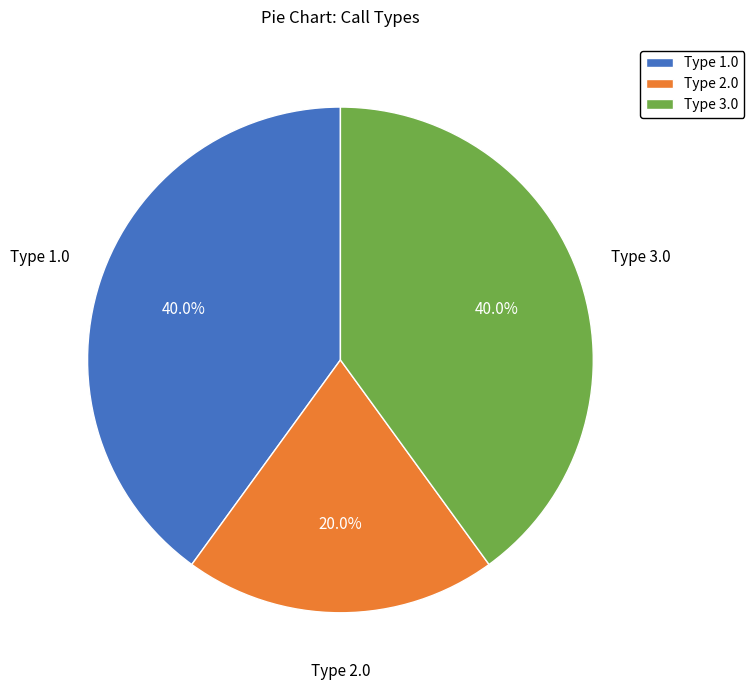

How much of the chart is everything except Type 1.0?

60.0%